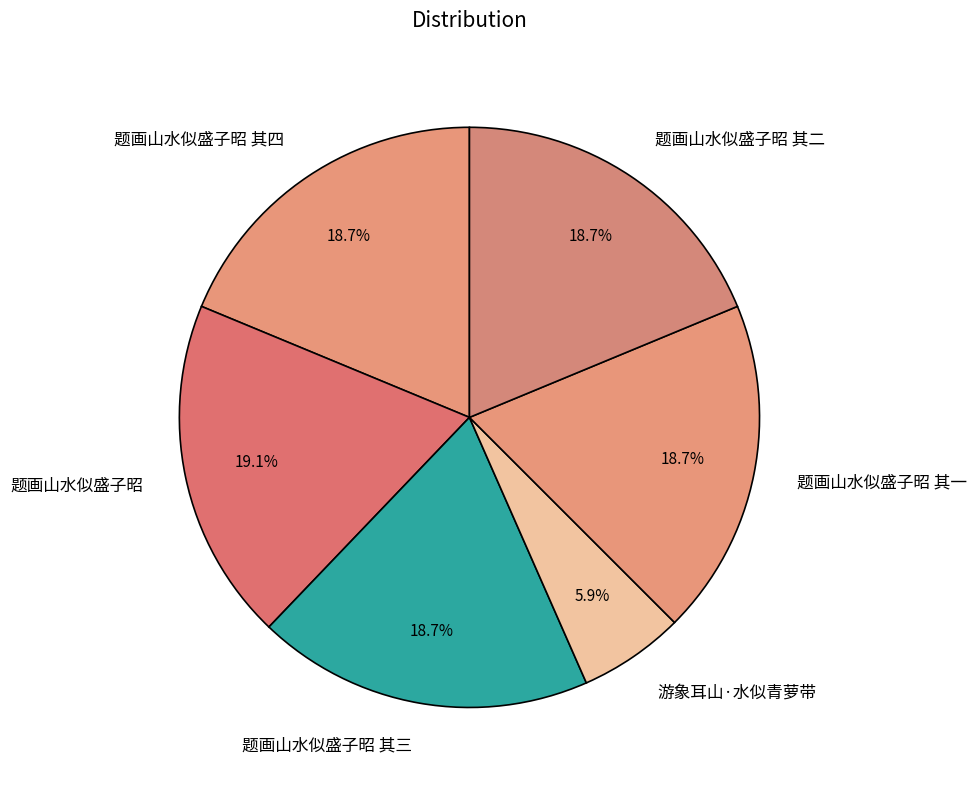

How many slices are in this pie chart?

6